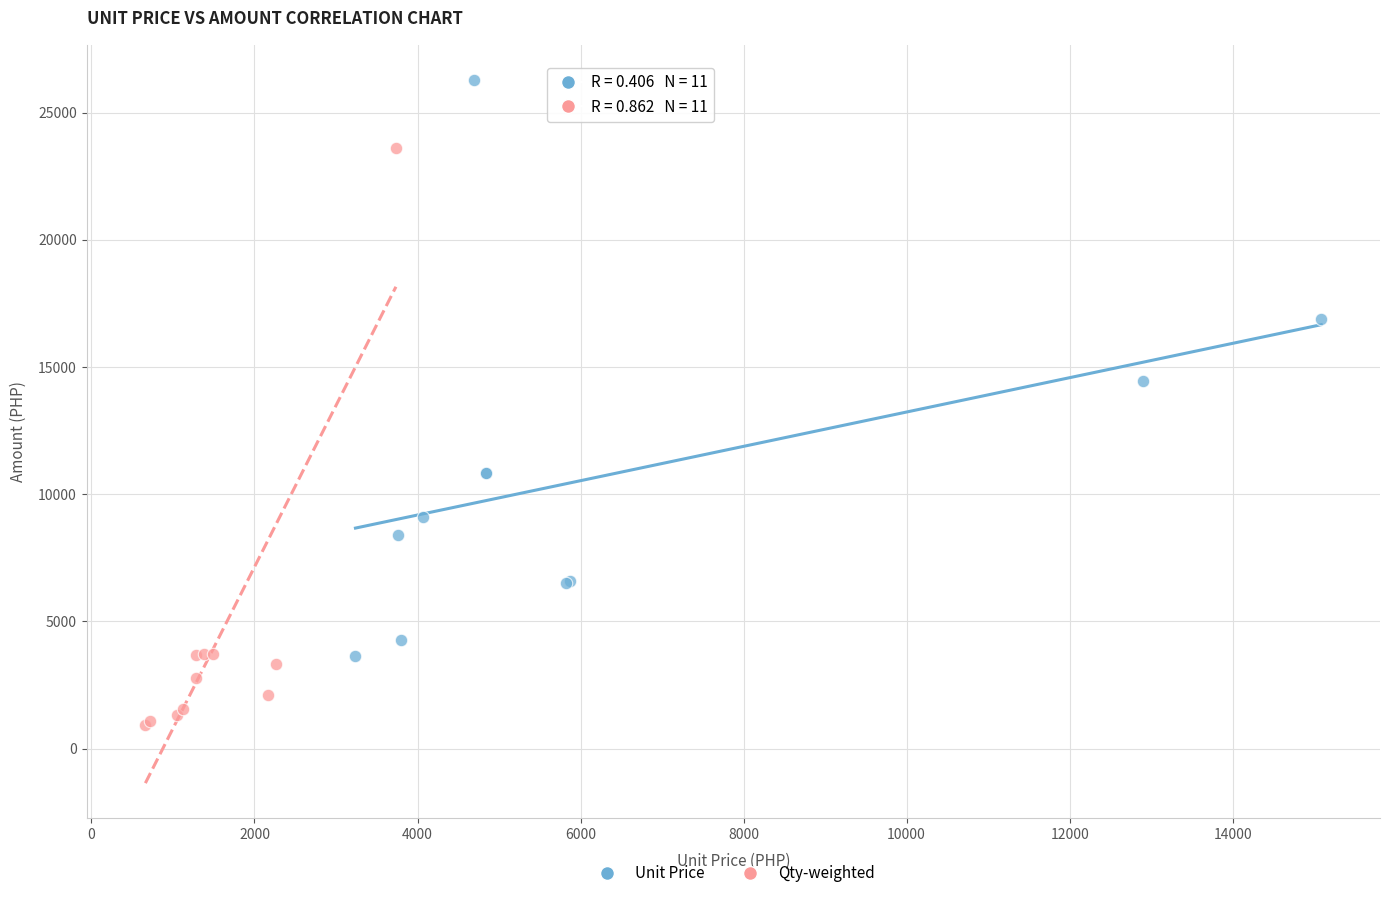

Which series has the largest Y range (max minus min)?

Qty-weighted